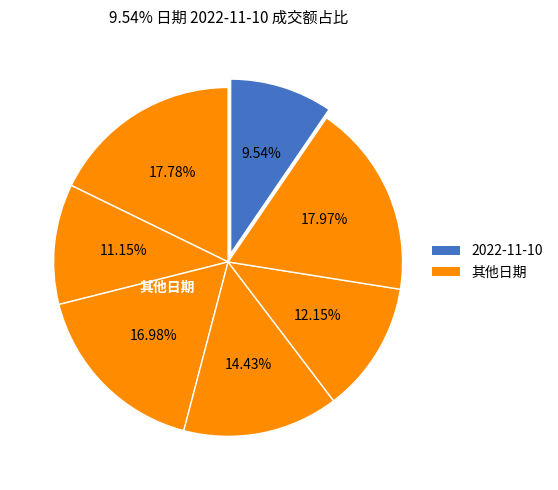

Count the number of slices in the pie.

7